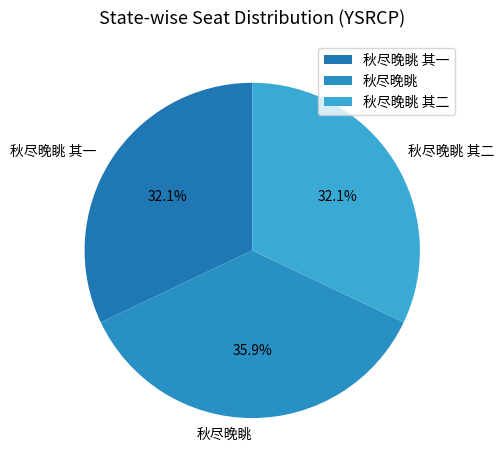

Approximately how many times larger is the value at 秋尽晚眺 其二 compared to 秋尽晚眺 其一?

1.0